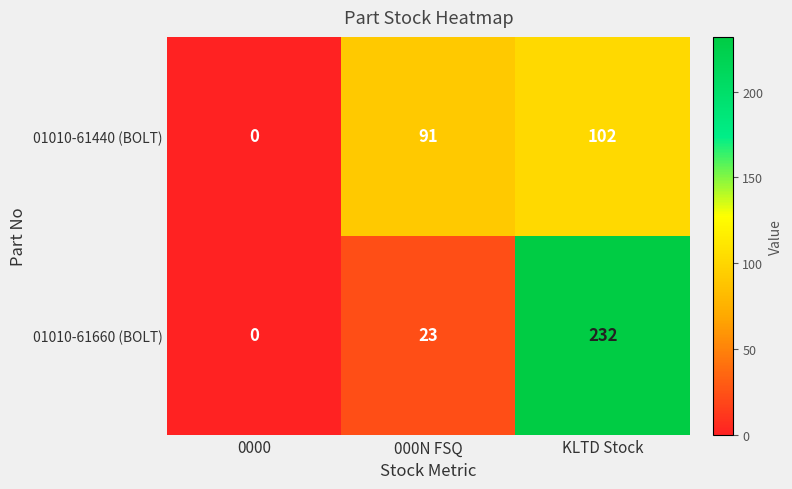

True or false: 01010-61660 (BOLT) has a value of 232 at KLTD Stock.

True